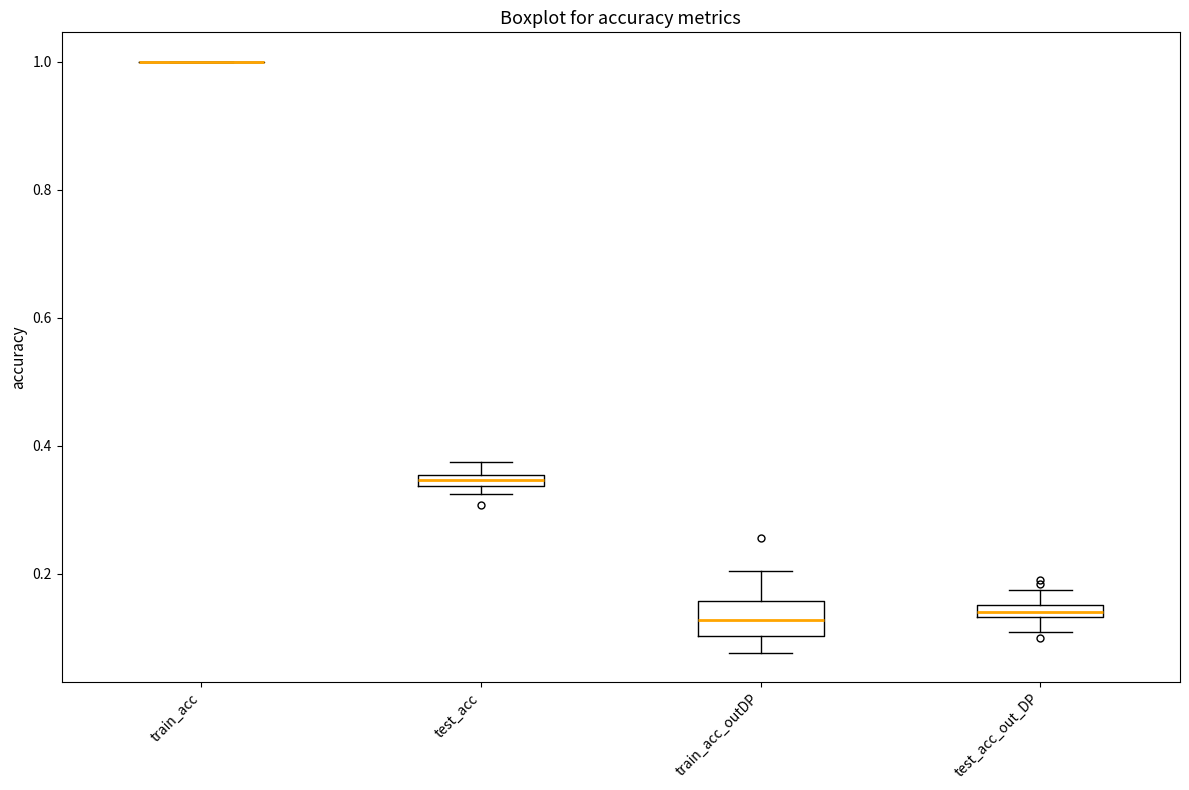

Which box is the tallest, from its lower edge to its upper edge?

train_acc_outDP